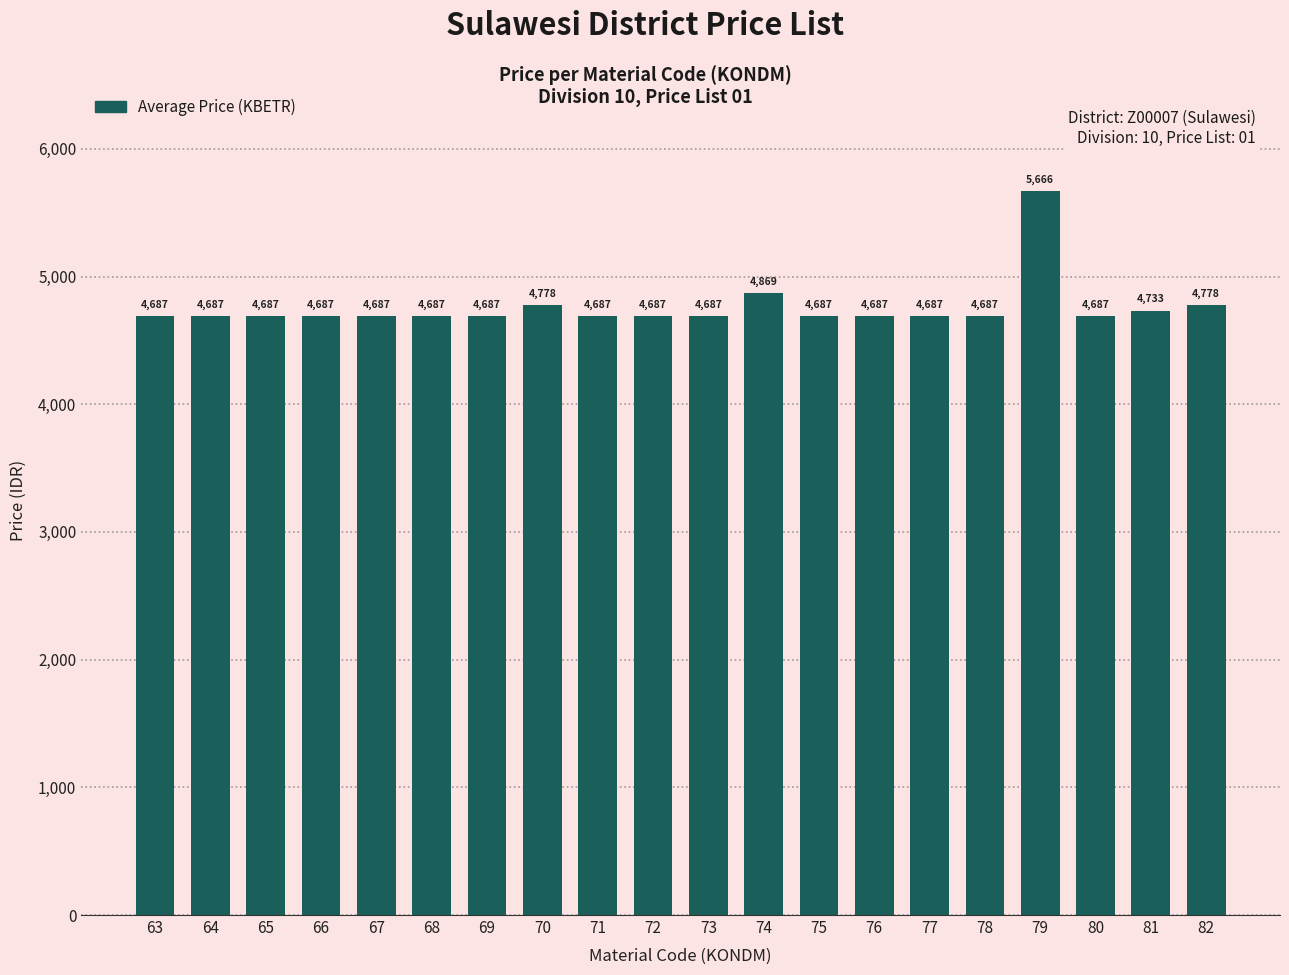

Are the bars grouped side by side (vs. stacked)?

No